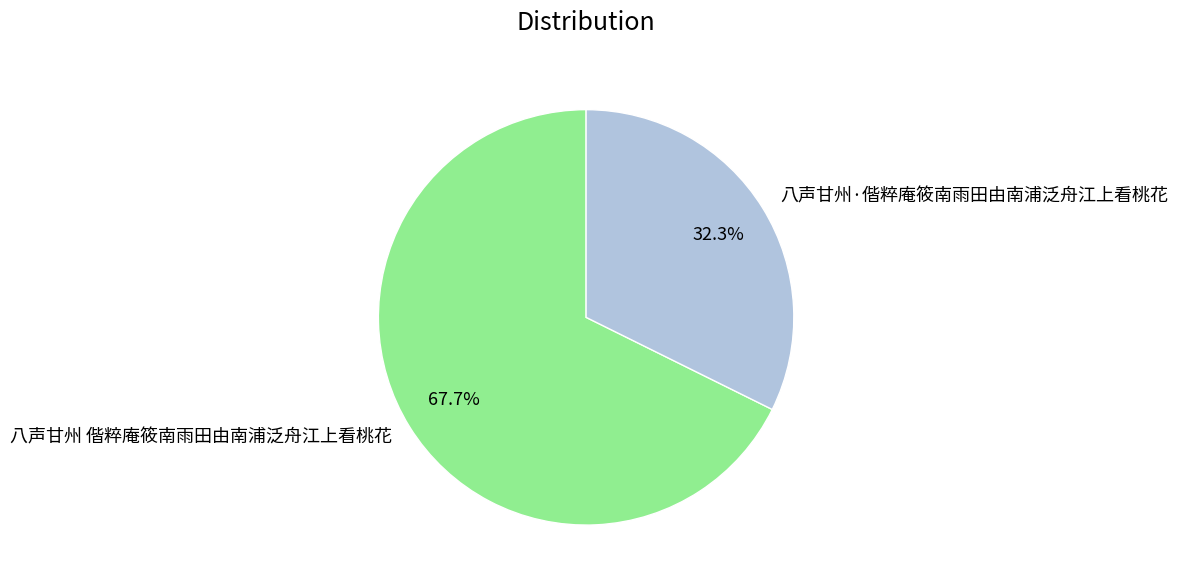

Is it true that 八声甘州·偕粹庵筱南雨田由南浦泛舟江上看桃花 is 32% of the pie?

True